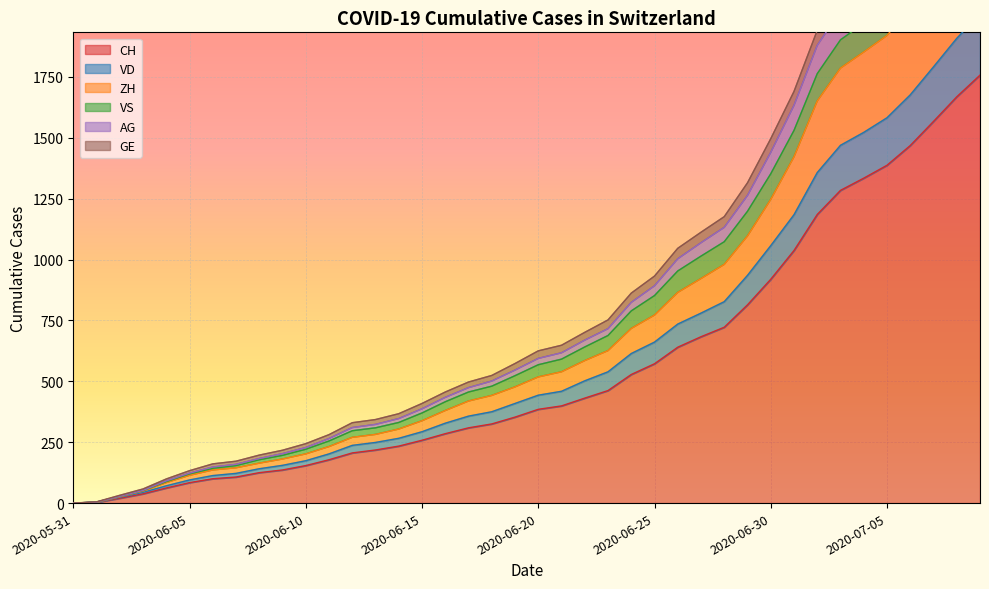

How many data points does each series have?

40